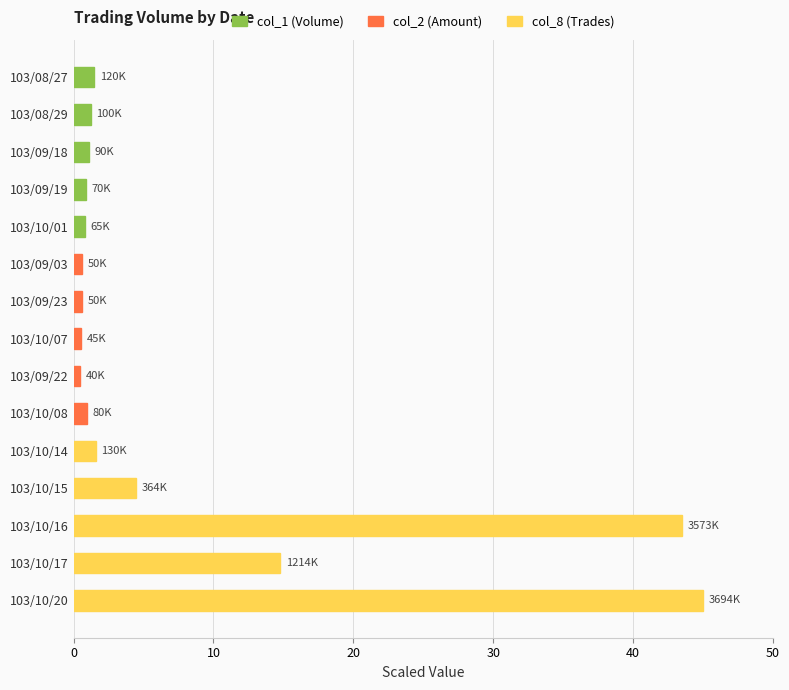

What is the label of the 11th bar from the bottom?

103/10/01